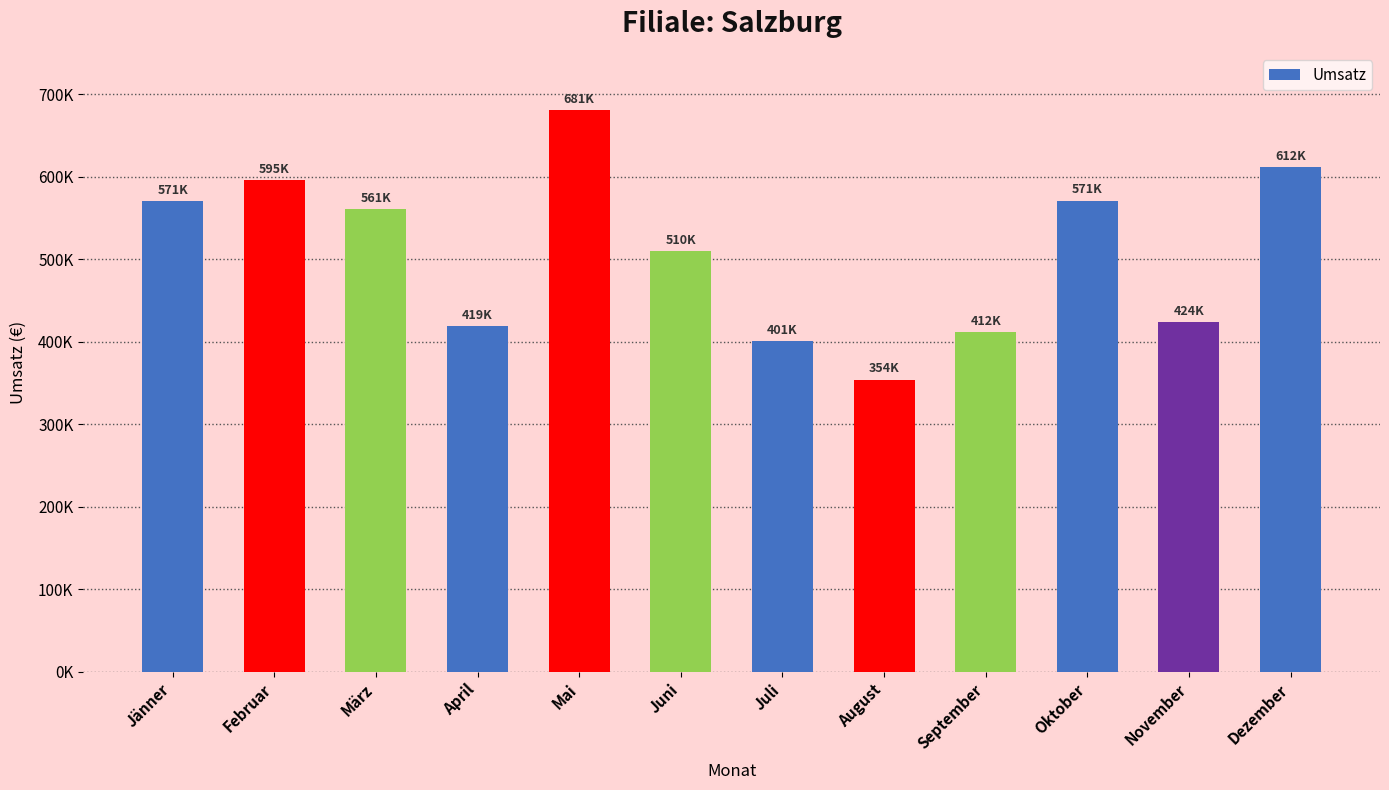

What is the sum of all values?

6111554.0